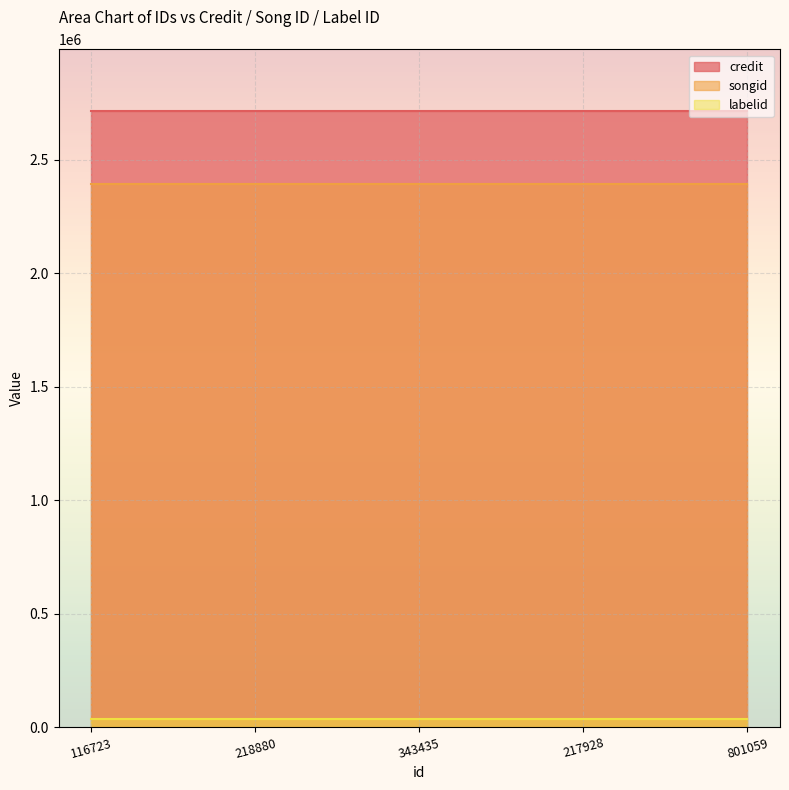

True or false: labelid and credit intersect in this chart.

False